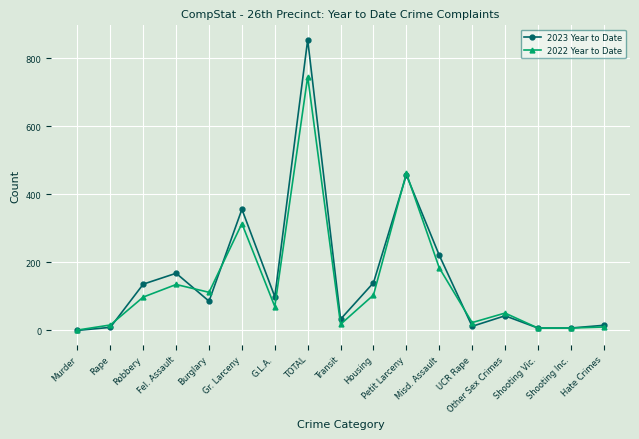

At which category does 2022 Year to Date reach its first local peak?

Fel. Assault